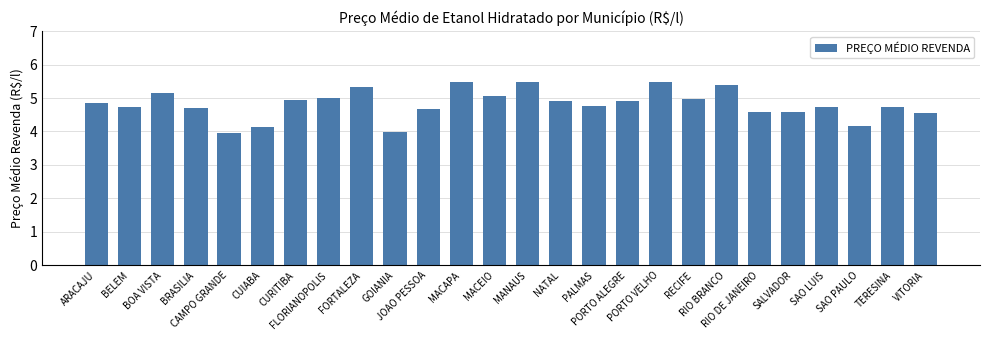

What is the label of the 2nd bar from the left?

BELEM